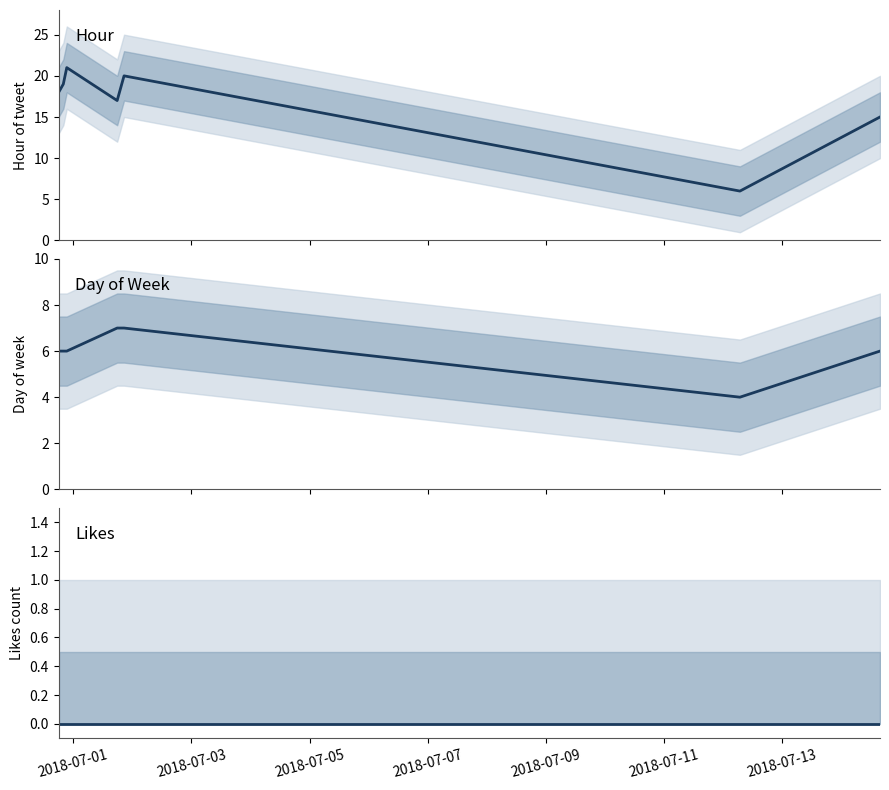

How many lines are shown in the chart?

3